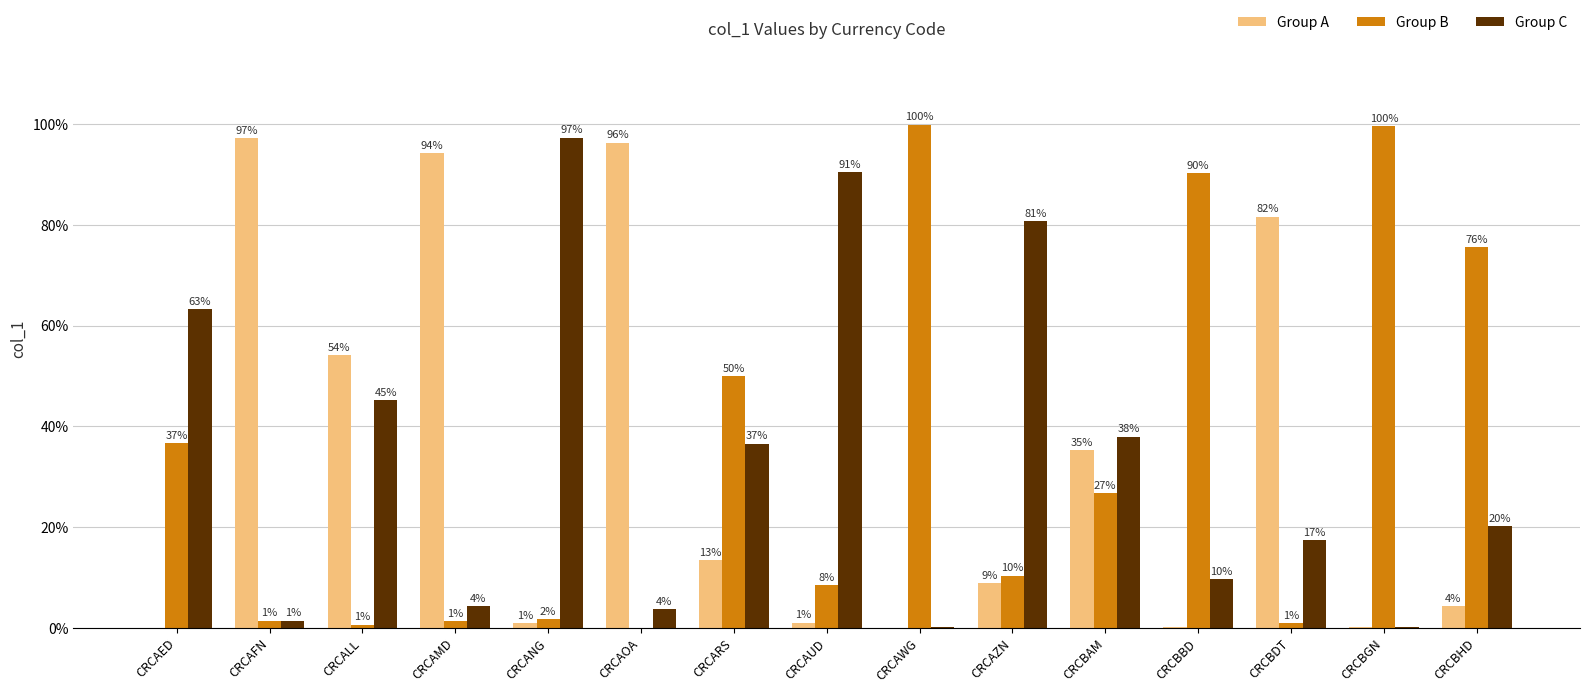

True or false: Group B has a value of 0.0 at CRCALL.

False